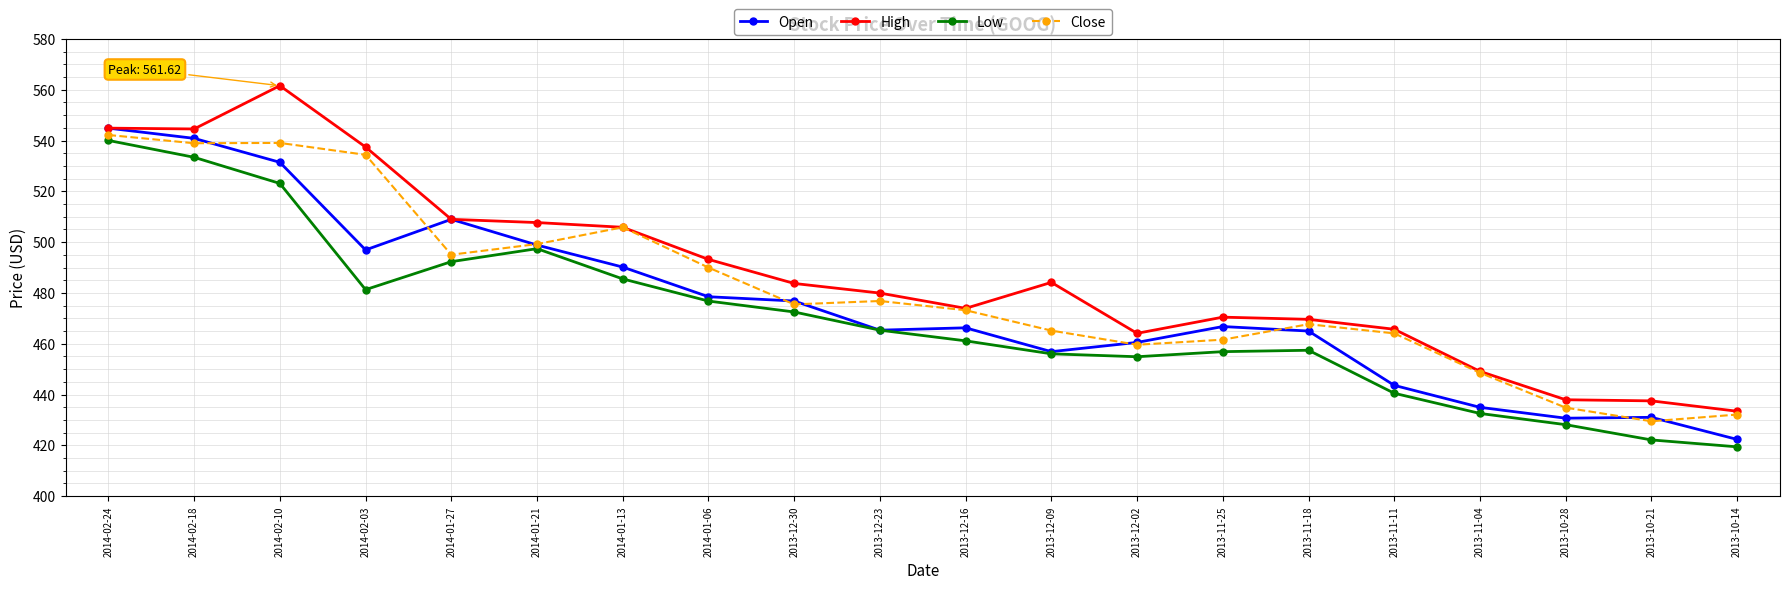

True or false: High has more than 2 points higher than both neighbors.

True